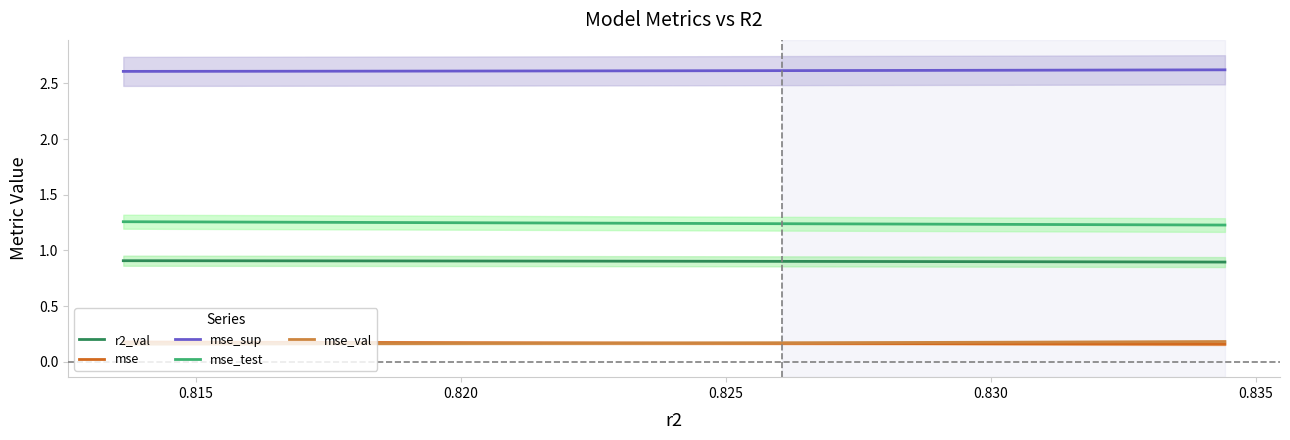

True or false: mse and mse_test intersect in this chart.

False